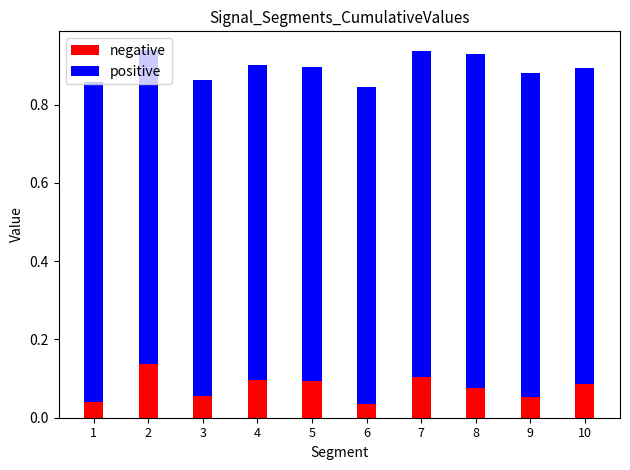

How many negative values are between 0 and 1?

10